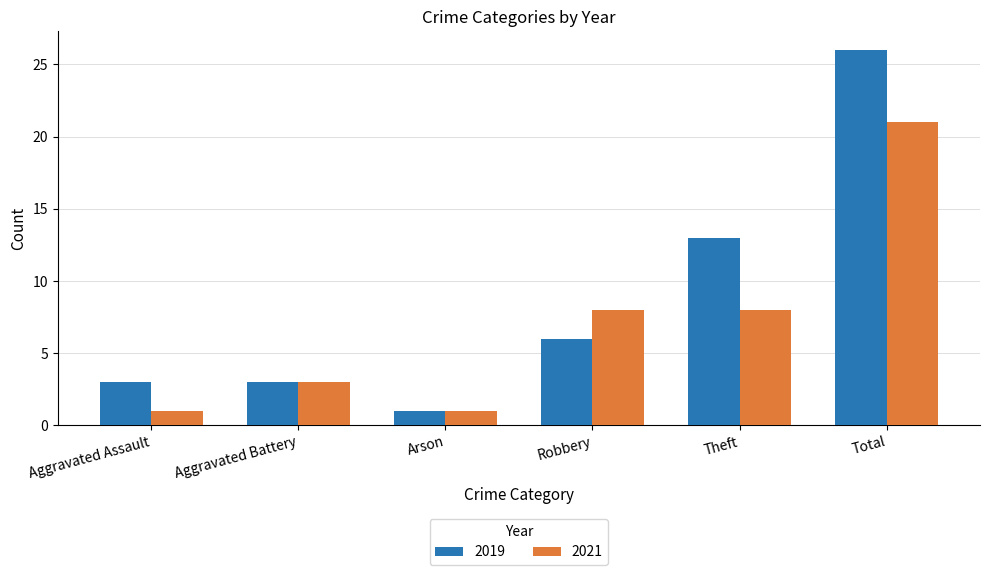

The 2019 series shows 13 at Theft. True or false?

True